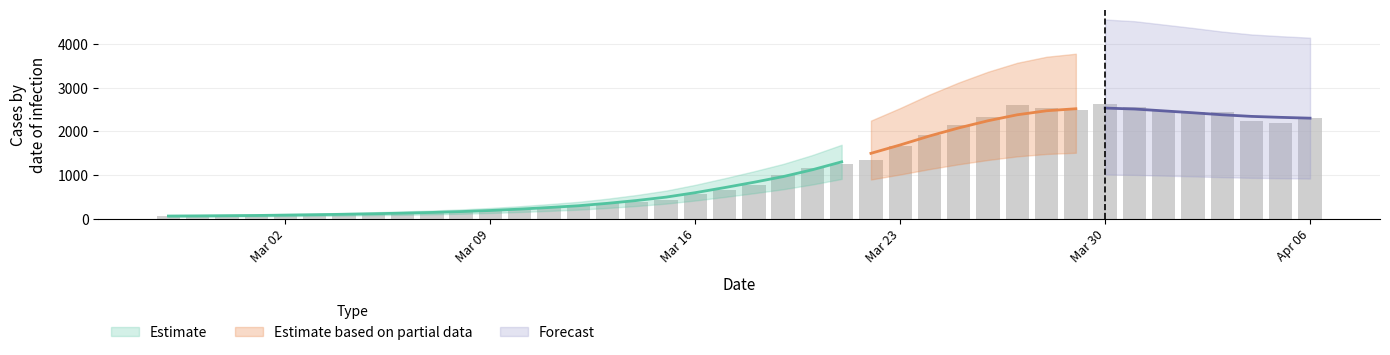

List the labels in order of value, largest first.

2020-03-30, 2020-03-27, 2020-03-31, 2020-03-28, 2020-03-29, 2020-04-01, 2020-04-03, 2020-04-02, 2020-03-26, 2020-04-06, 2020-04-04, 2020-04-05, 2020-03-25, 2020-03-24, 2020-03-23, 2020-03-22, 2020-03-21, 2020-03-20, 2020-03-19, 2020-03-18, 2020-03-17, 2020-03-16, 2020-03-15, 2020-03-14, 2020-03-13, 2020-03-12, 2020-03-11, 2020-03-10, 2020-03-09, 2020-03-08, 2020-03-07, 2020-03-06, 2020-03-05, 2020-03-04, 2020-03-03, 2020-03-02, 2020-03-01, 2020-02-28, 2020-02-29, 2020-02-27